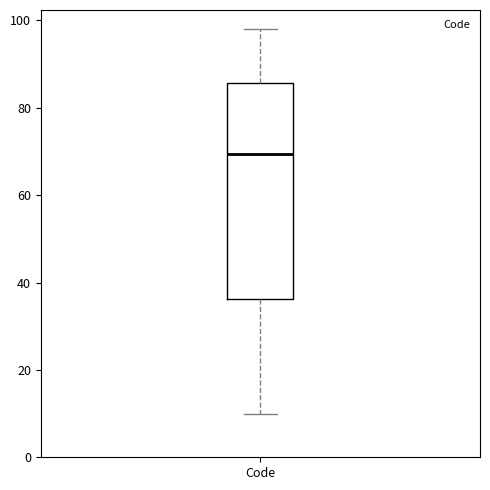

Transcribe this box plot: give where the median line is, the range the box spans, and where the two whiskers end, as read against the y-axis. The values are not printed on the chart, so give them approximately, as read against the axis.

median 70, box 36 to 86, whiskers 10 to 98